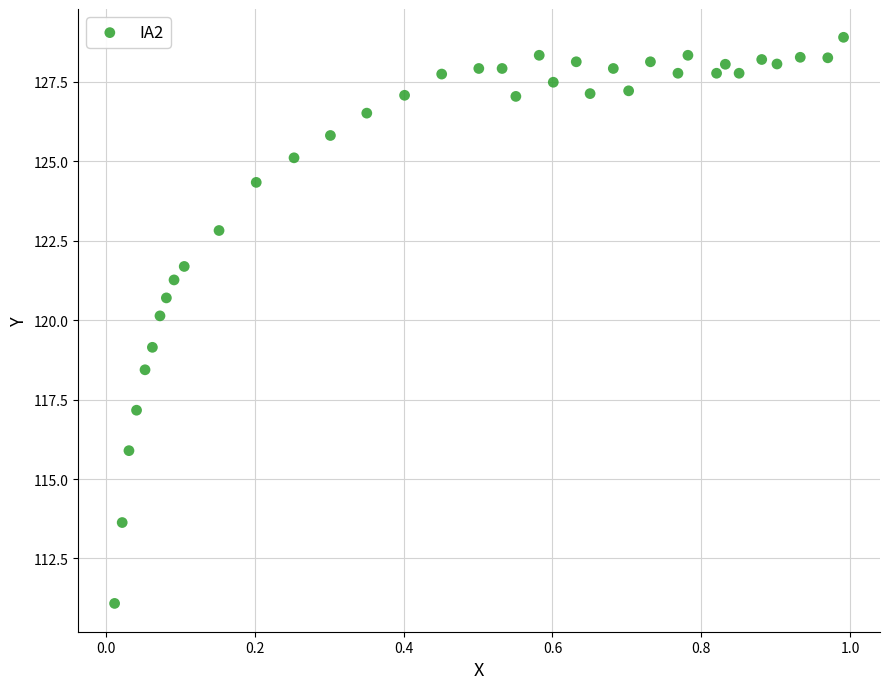

What is the range of Y values (max minus min)?

17.8